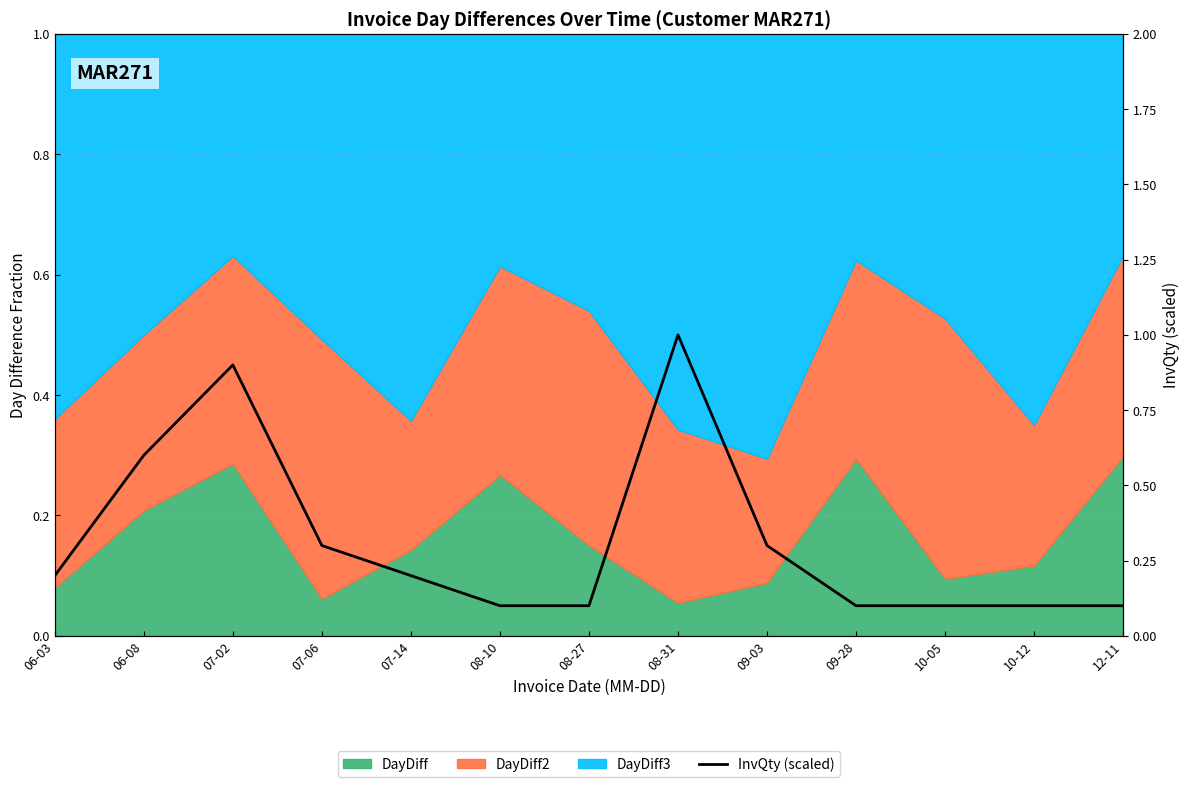

What is the difference between the values at 09-28 and 07-06?

0.2